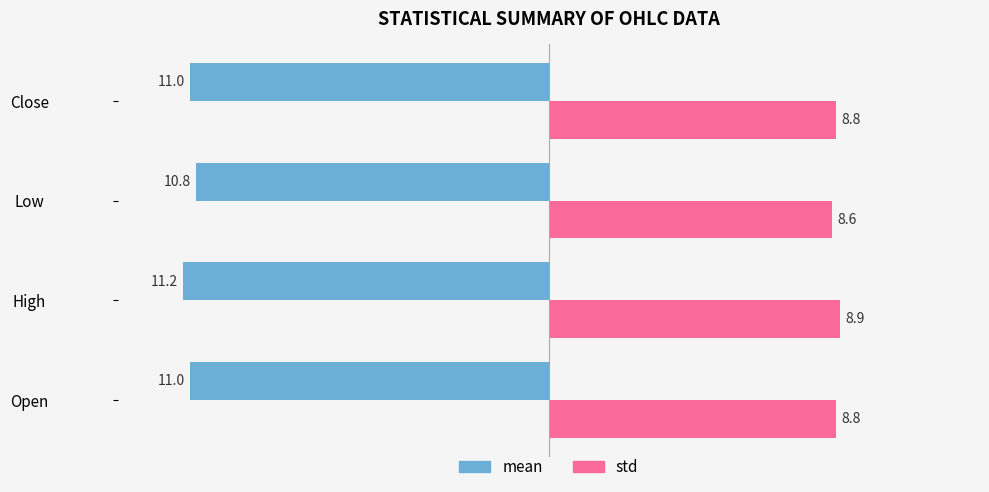

What is the difference between the maximum and second lowest values in the mean series?

0.2